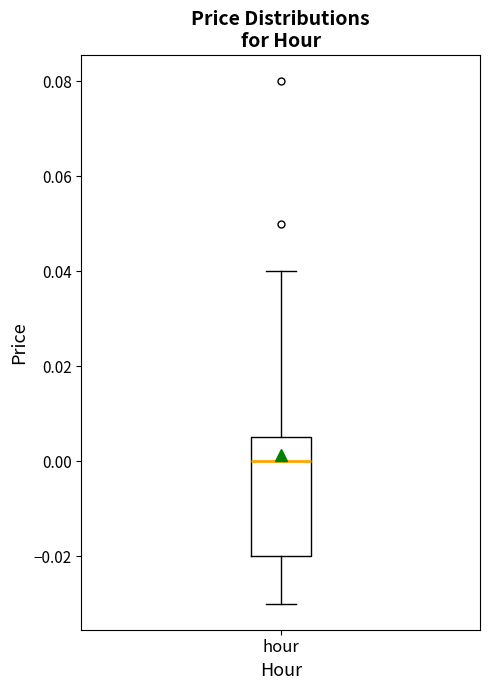

Transcribe this box plot: give where the median line is, the range the box spans, and where the two whiskers end, as read against the y-axis. The values are not printed on the chart, so give them approximately, as read against the axis.

median 0.000, box -0.020 to 0.006, whiskers -0.030 to 0.040